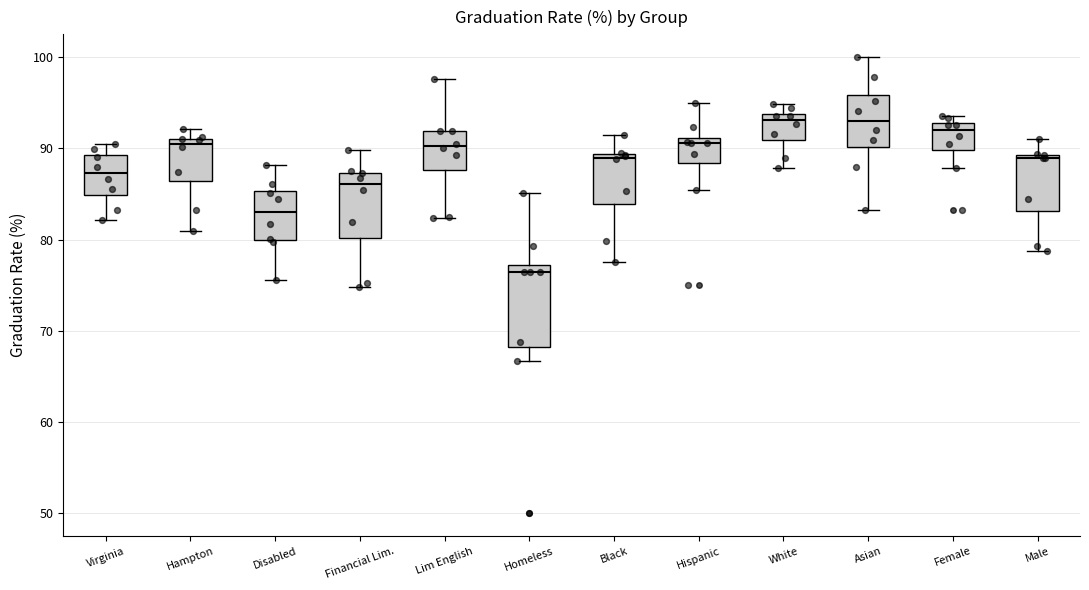

Comparing the boxes themselves (not the whiskers), which one is the tallest?

Homeless